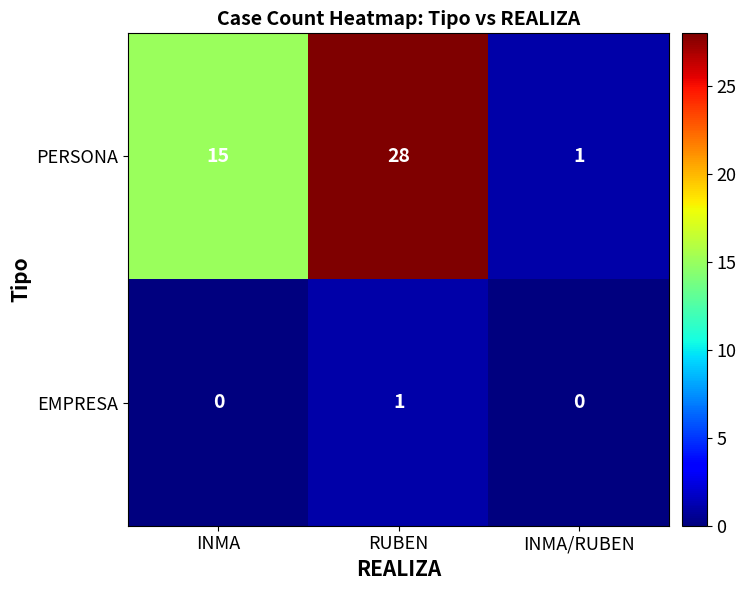

Count the number of categories in the chart.

3